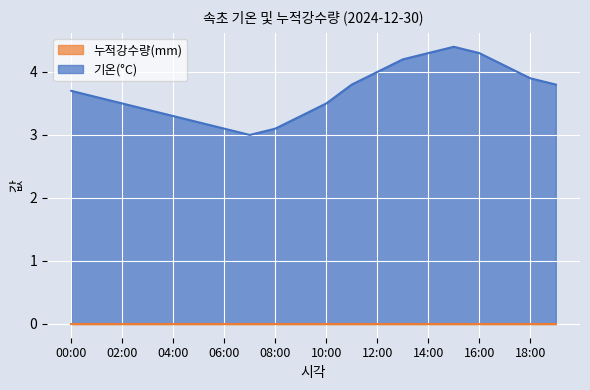

Rank the categories by value from lowest to highest.

07:00, 06:00, 08:00, 05:00, 04:00, 09:00, 03:00, 02:00, 10:00, 01:00, 00:00, 11:00, 19:00, 18:00, 12:00, 17:00, 13:00, 14:00, 16:00, 15:00